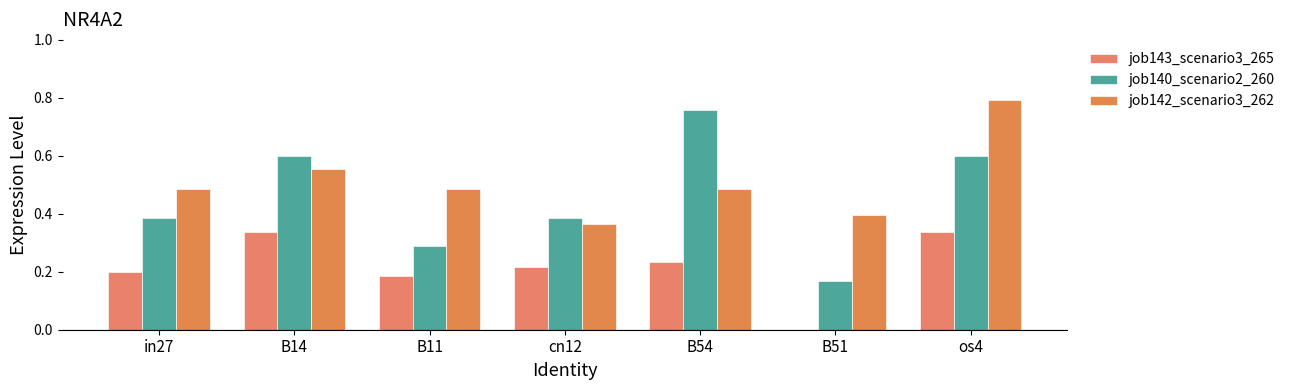

Is the value of job142_scenario3_262 at B11 greater than the value of job140_scenario2_260 at B54?

No